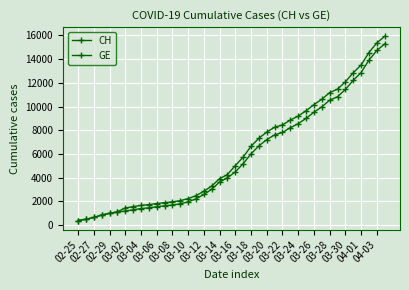

What is the maximum value for CH?

15926